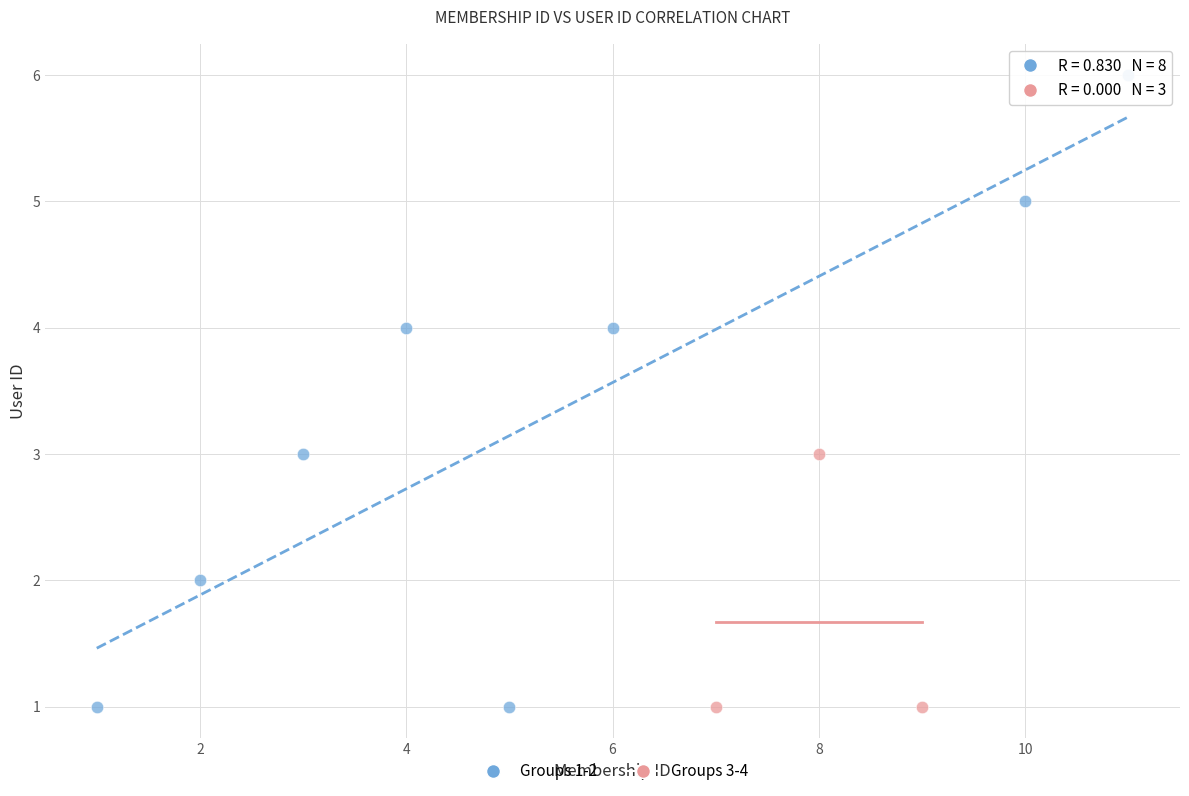

Which series has the largest Y range (max minus min)?

Groups 1-2